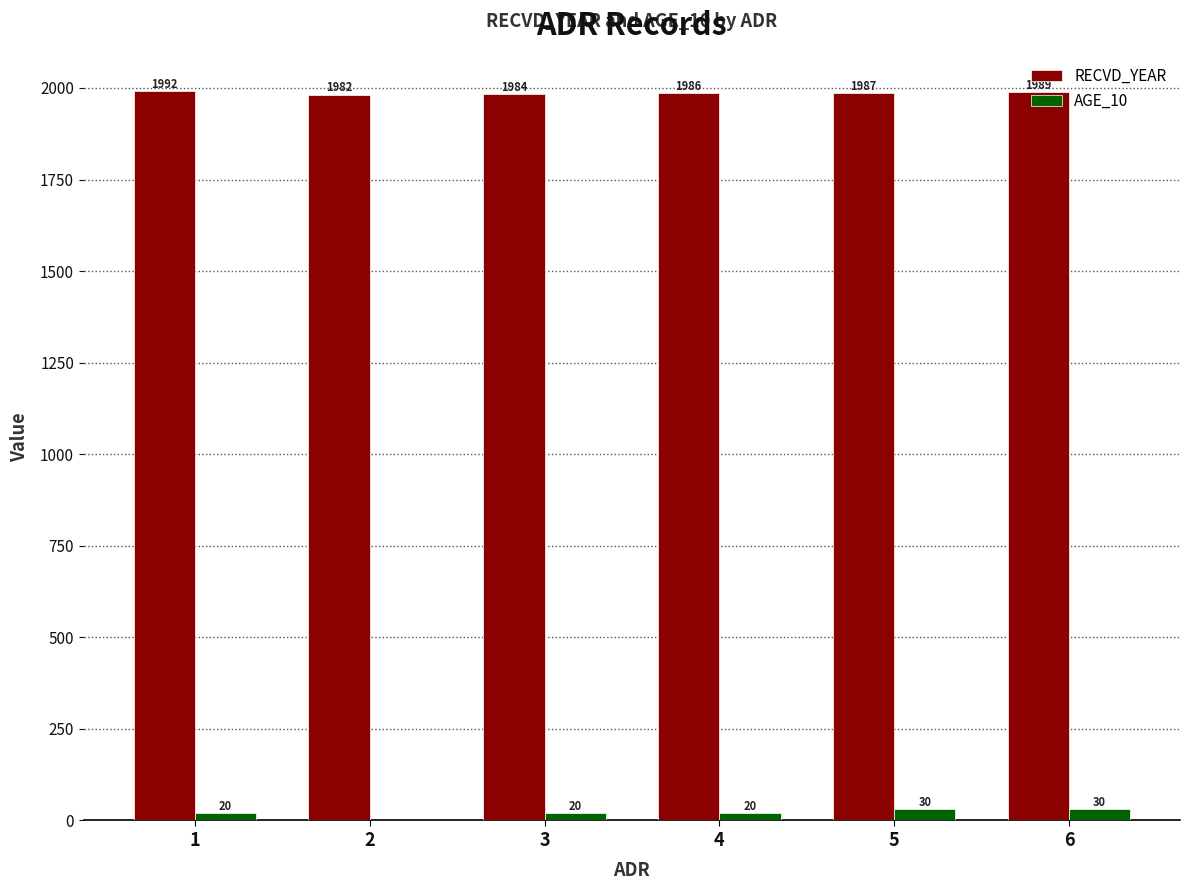

What is the total value across all series at 1?

2012